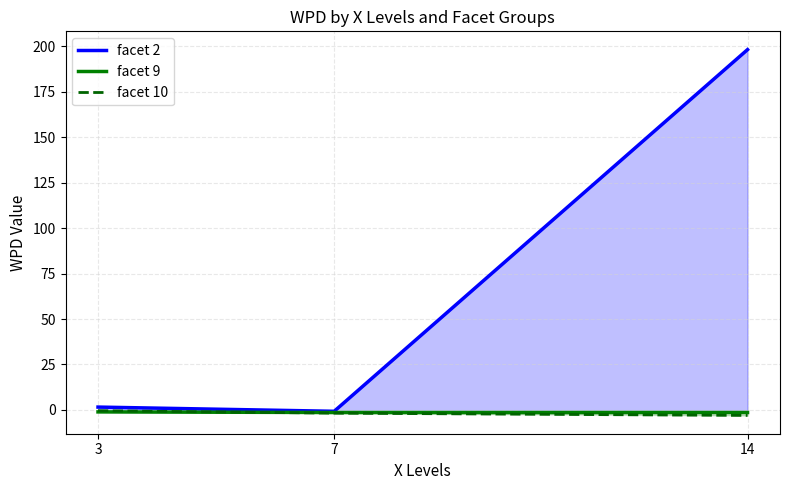

Rank the categories by facet 2 value from highest to lowest.

14, 3, 7